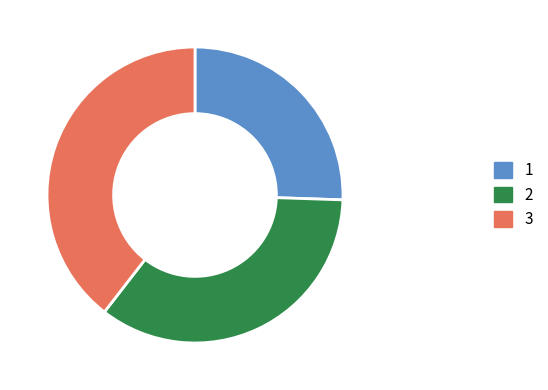

Which has a higher value, 2 or 3?

3